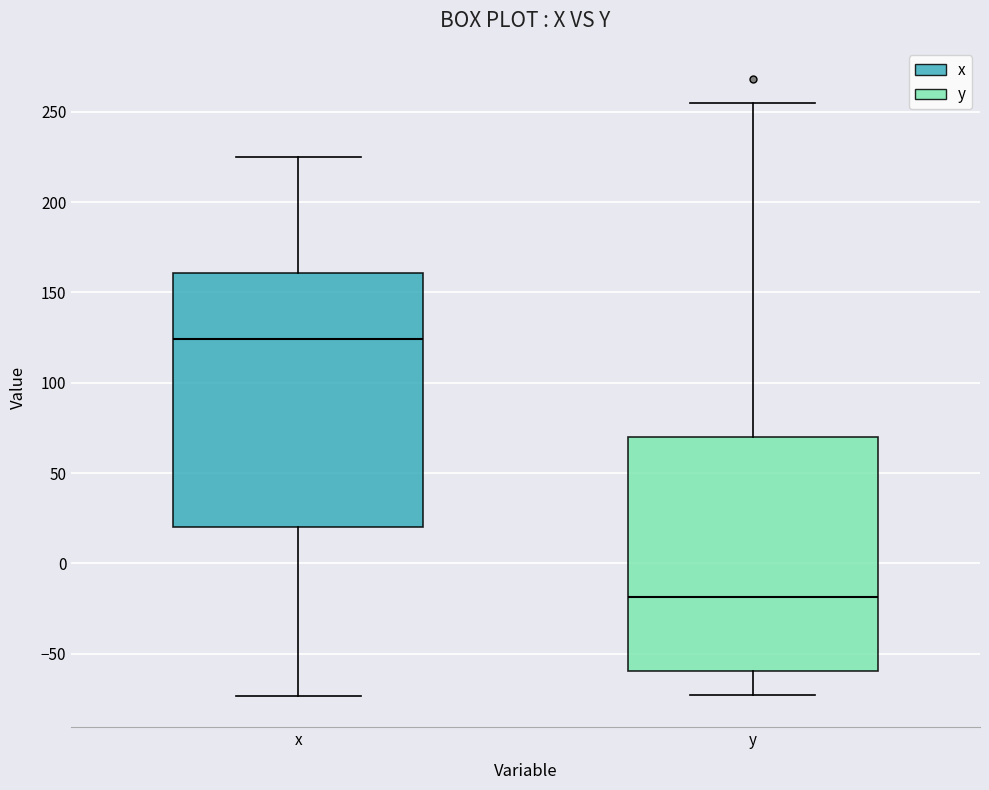

Reading left to right, read every box against the y-axis: the position of its median line, the range the box covers, and the ends of its whiskers. The values are not printed on the chart, so give them approximately, as read against the axis.

x: median 125, box 20 to 160, whiskers -75 to 225
y: median -20, box -60 to 70, whiskers -75 to 255